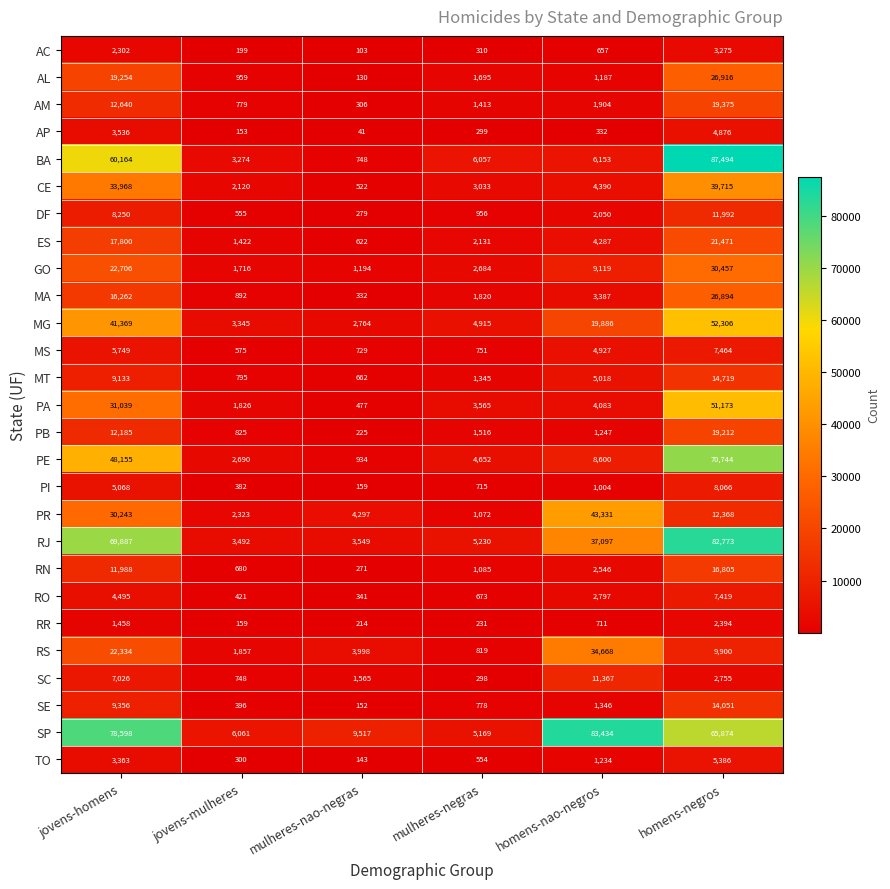

Between jovens-mulheres and mulheres-negras, which series saw the biggest shift?

BA